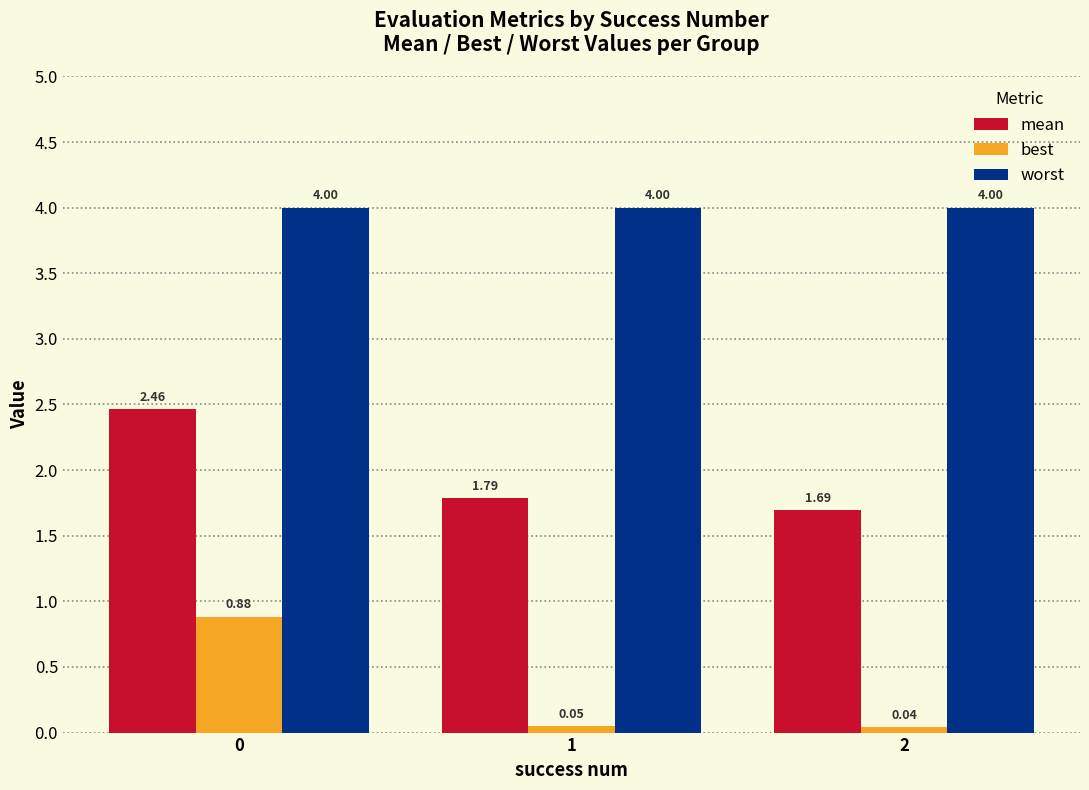

What is the maximum value for worst?

4.0